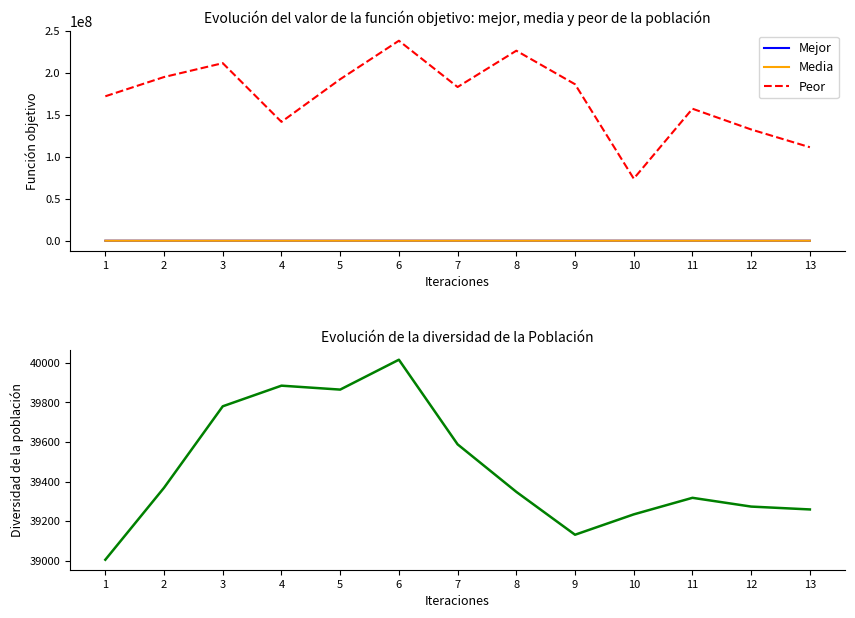

Where does the Mejor series first go above 19256?

2